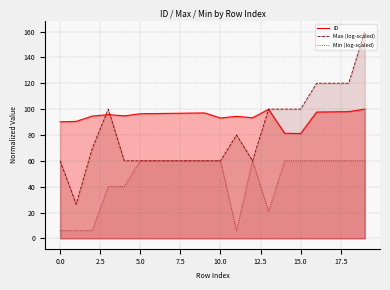

Which series has the widest spread of values?

Max (log-scaled)